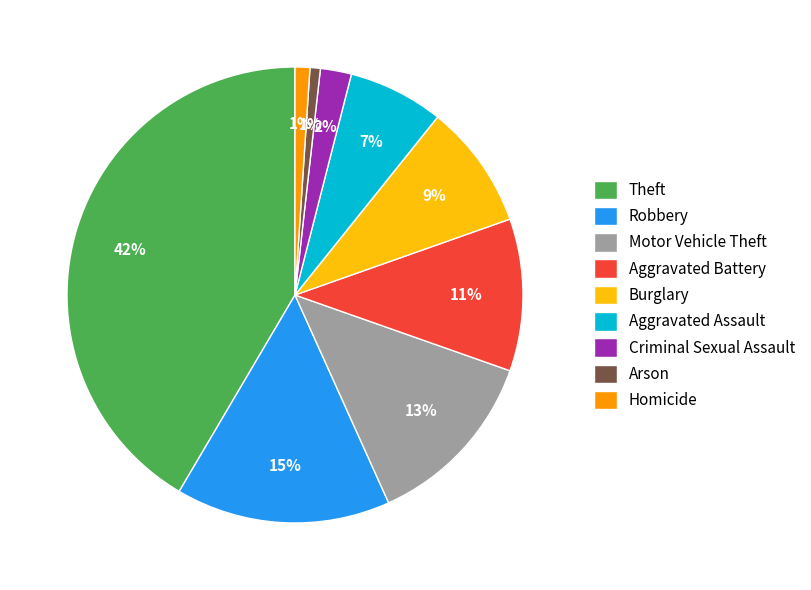

How many segments does this pie chart have?

9